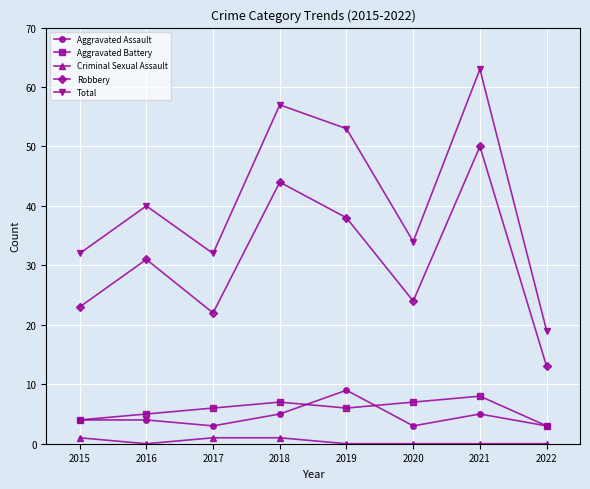

Where is Robbery nearest to the value 31?

2016